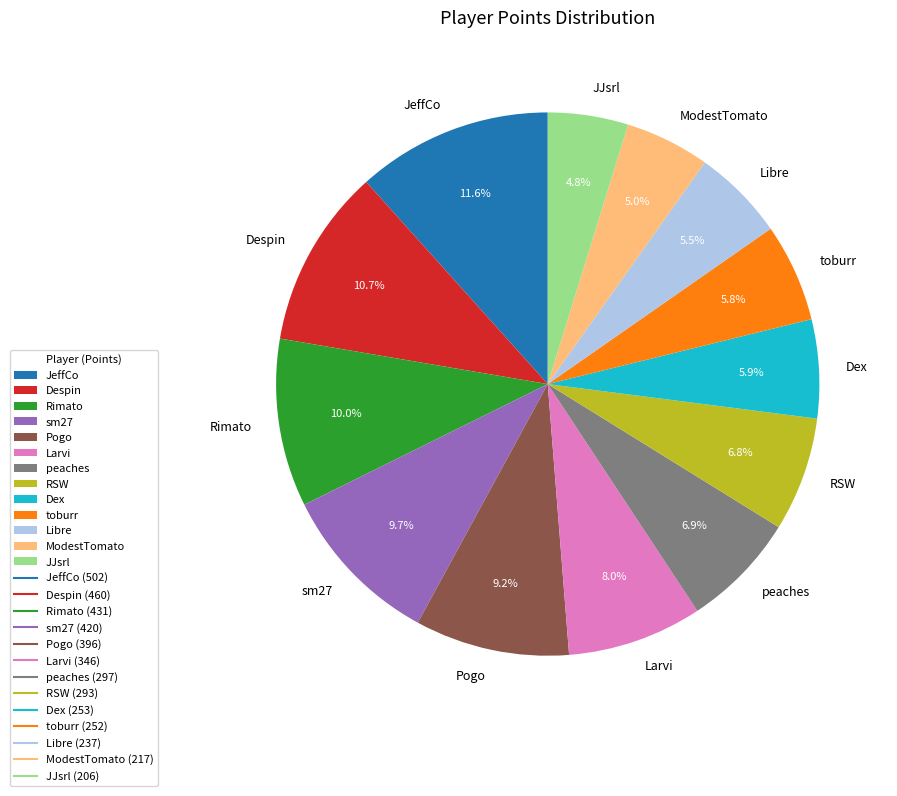

Which slice is the largest?

JeffCo